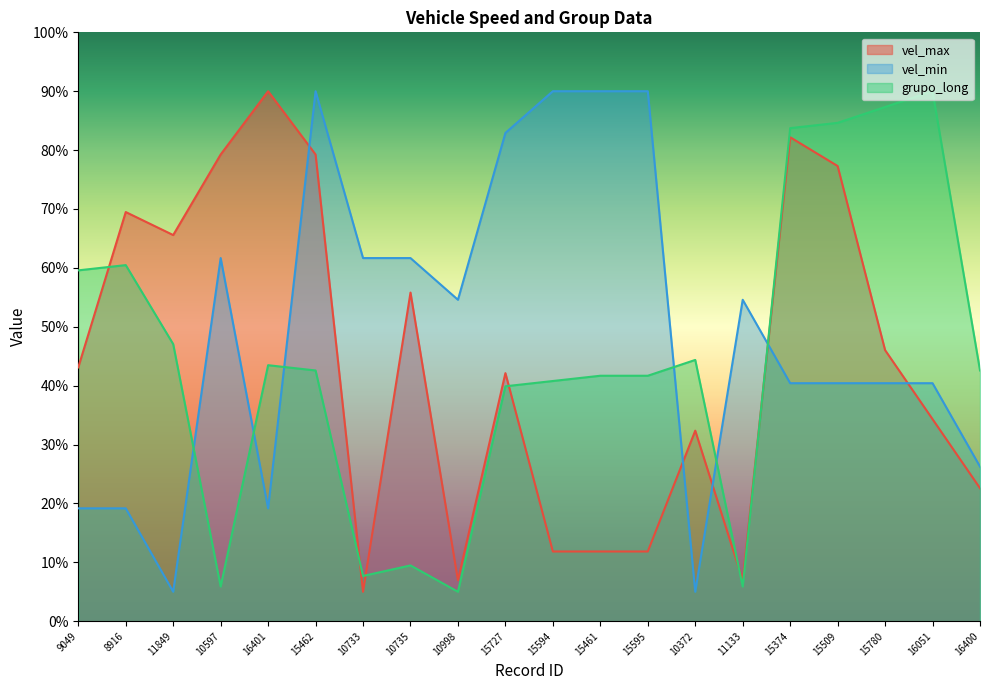

True or false: vel_min has more than 0 points higher than both neighbors.

True